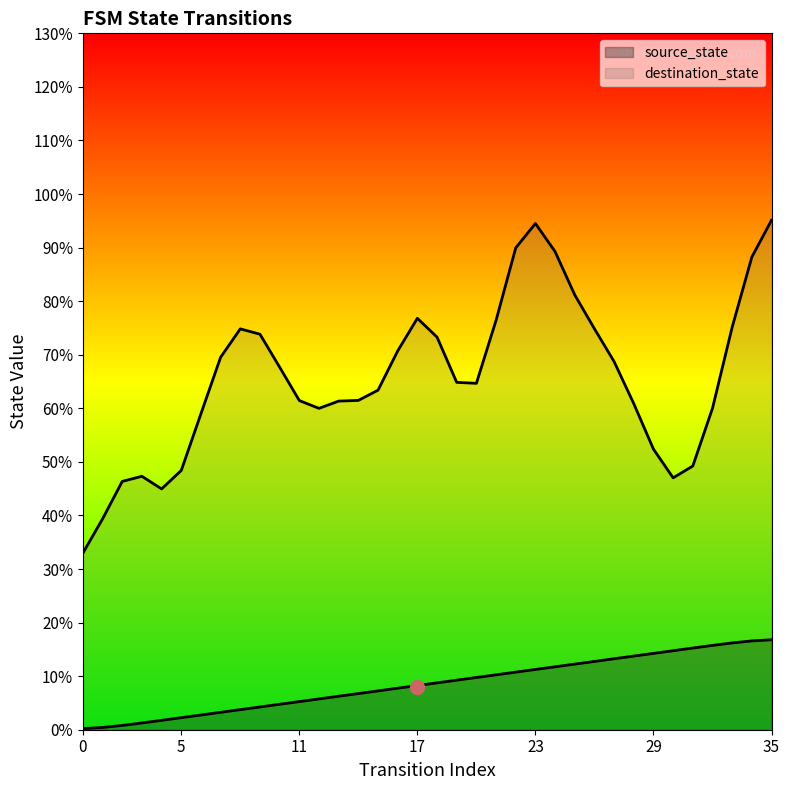

List the labels in order of value, largest first.

35, 34, 33, 32, 31, 30, 29, 28, 27, 26, 25, 24, 23, 22, 21, 20, 19, 18, 17, 16, 15, 14, 13, 12, 11, 10, 9, 8, 7, 6, 5, 4, 3, 2, 1, 0